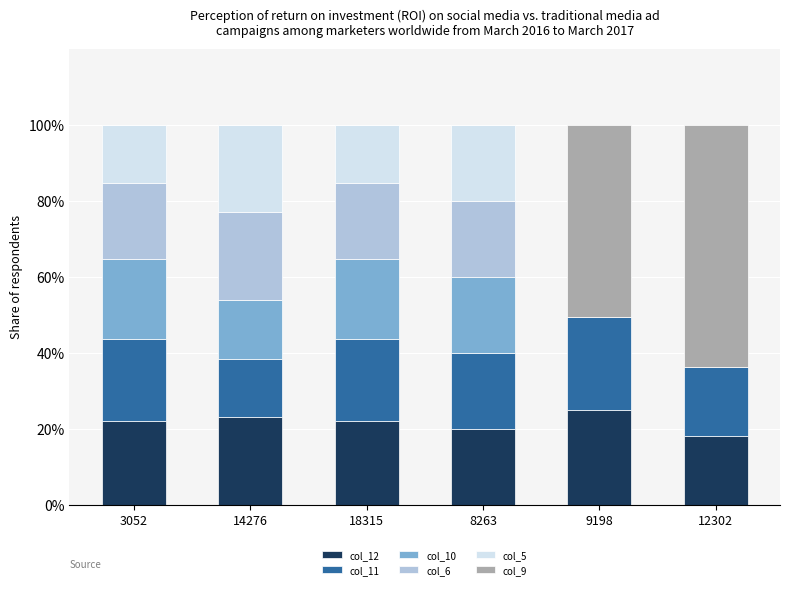

What is the maximum value for col_12?

25.1